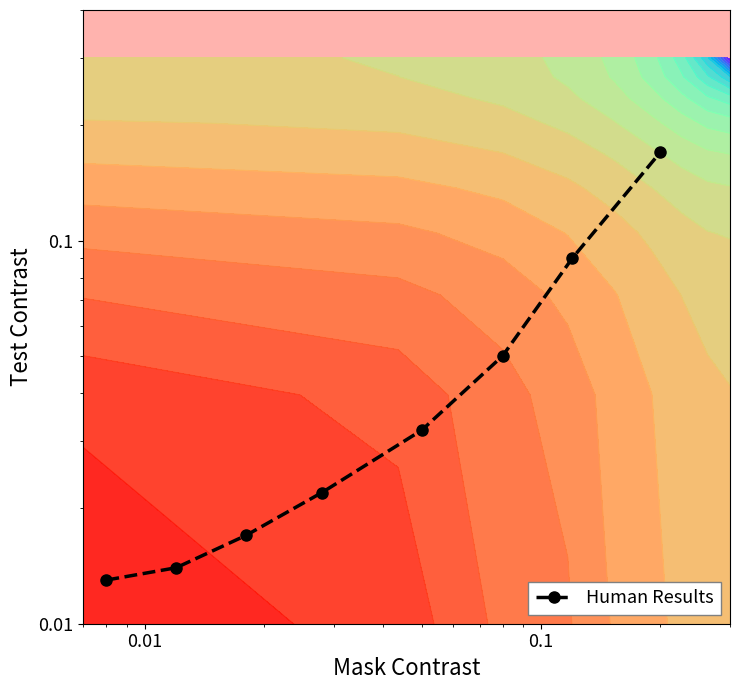

What is the greatest value displayed?

0.2